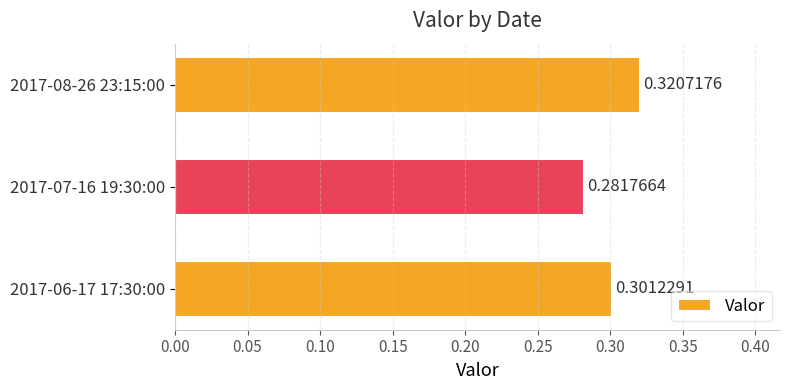

Which has a higher value, 2017-07-16 19:30:00 or 2017-06-17 17:30:00?

2017-06-17 17:30:00